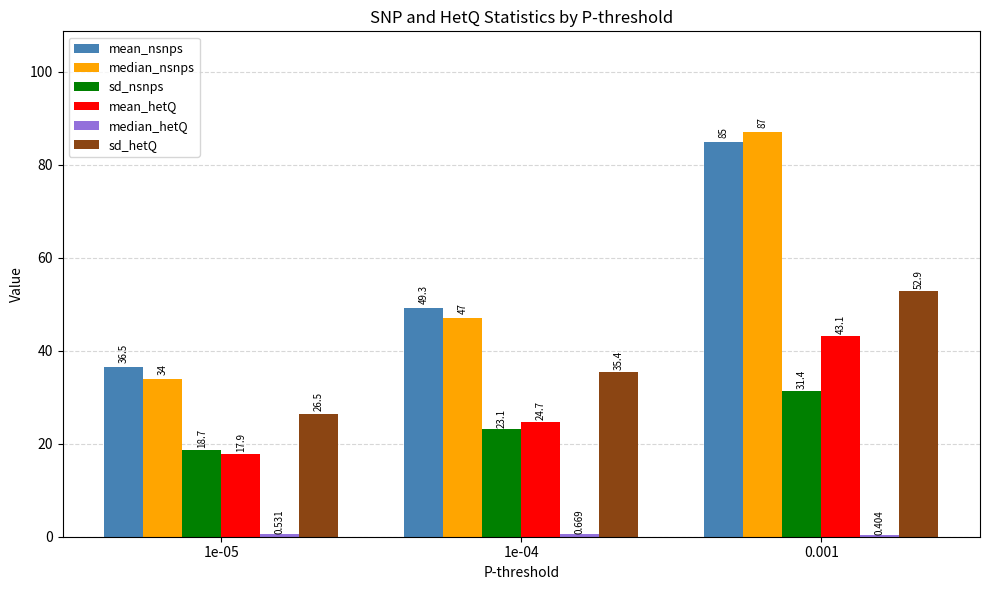

Is the value of sd_nsnps at 1e-04 greater than the value of mean_hetQ at 0.001?

No